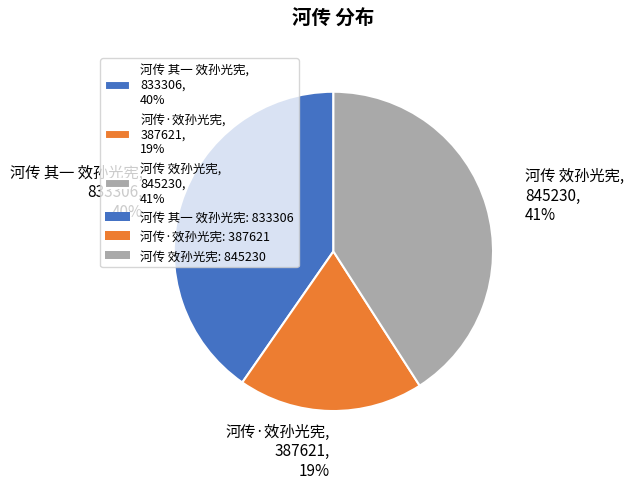

To the nearest percent, what is the average slice percentage?

33%